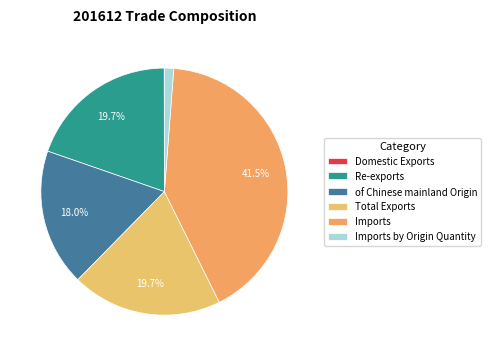

Which category has the smallest portion of the pie?

Domestic Exports